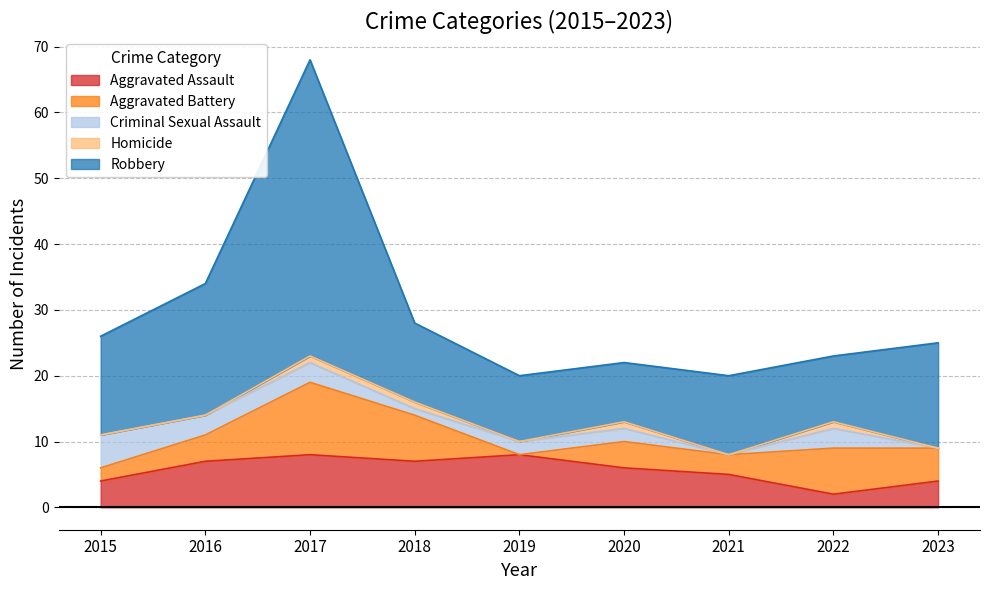

What is the difference between the Criminal Sexual Assault values at 2016 and 2018?

2